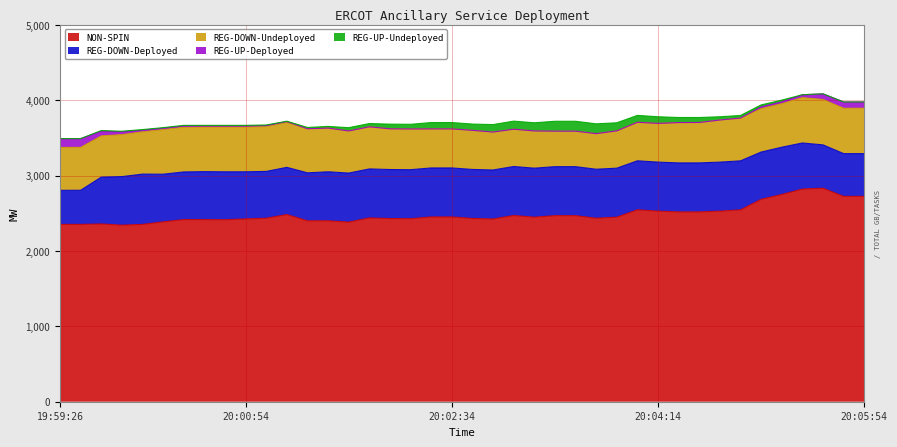

True or false: REG-DOWN-Undeployed and REG-UP-Undeployed cross at least once.

False